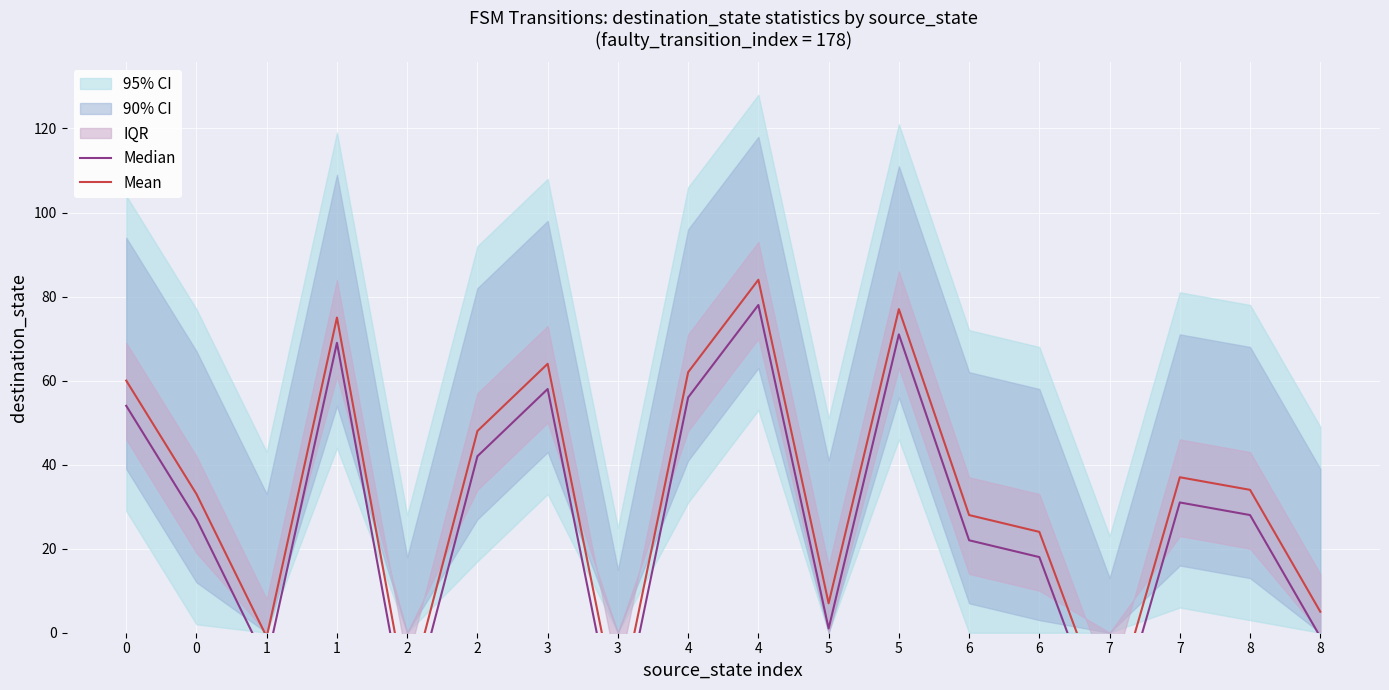

Read the Mean value at 4, to the nearest 5.

85